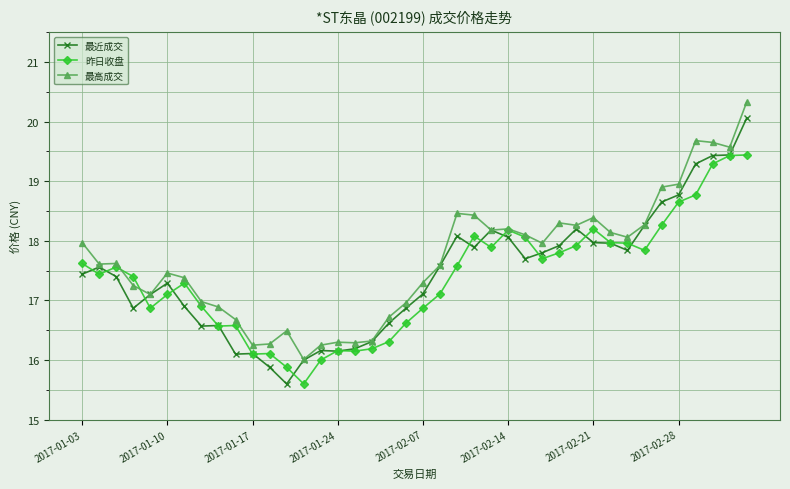

List the series in order of their peak value, lowest first.

昨日收盘, 最近成交, 最高成交